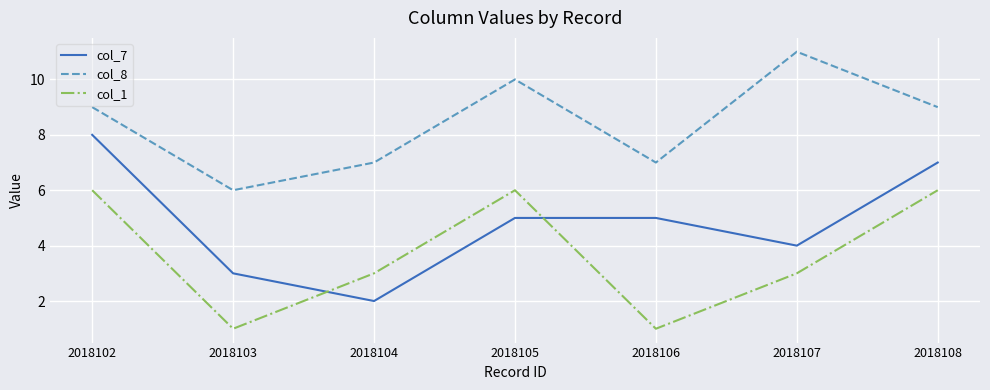

True or false: col_8 and col_1 cross at least once.

False